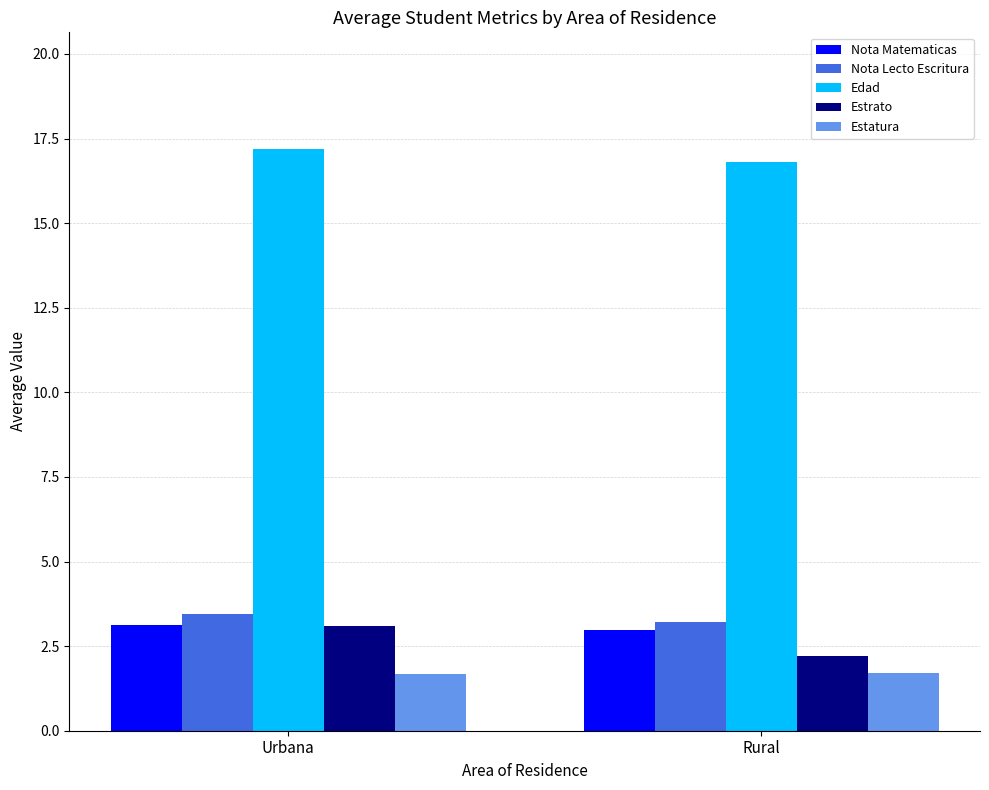

What is the sum of the Edad values at Urbana and Rural?

34.0